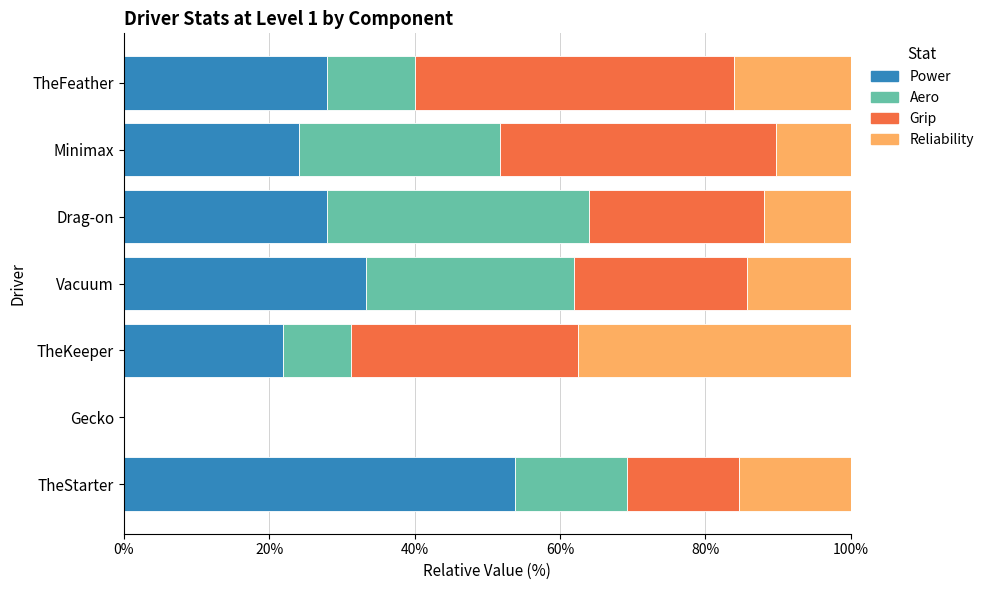

What is the total value across all series at TheKeeper?

100.0